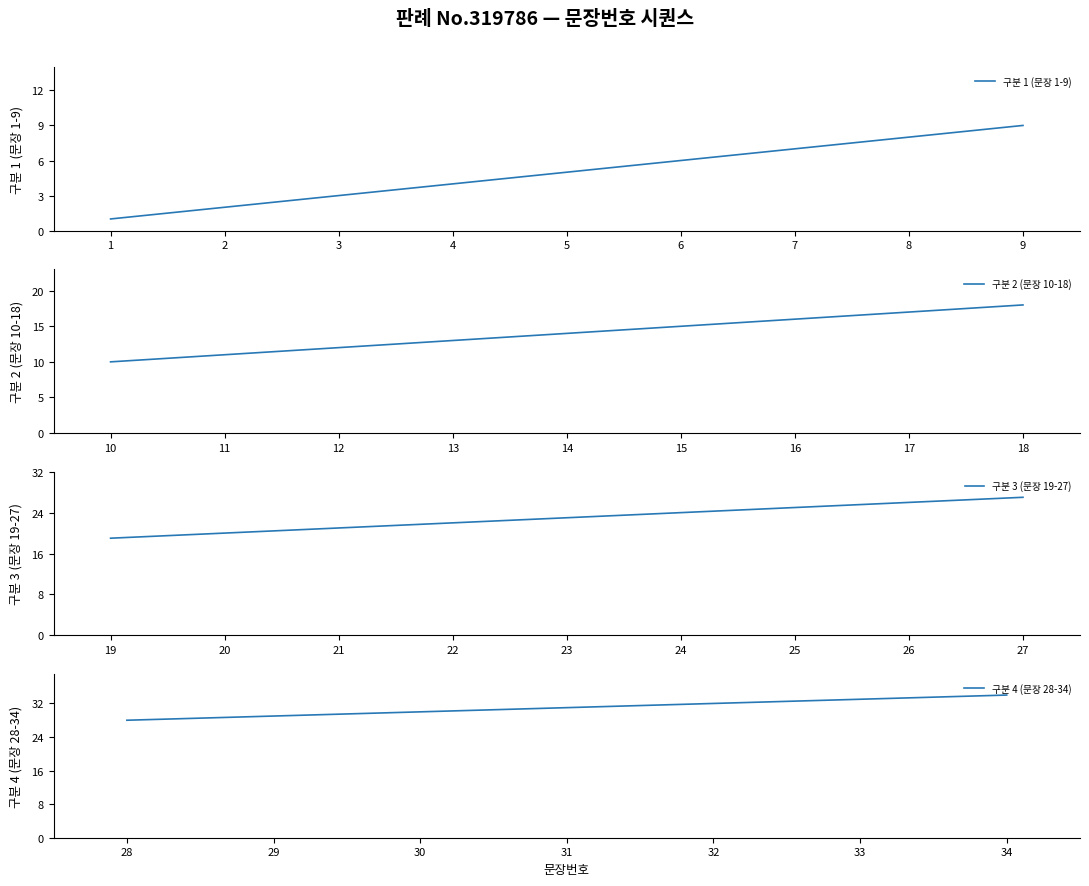

Is this an area chart (filled region under the line)?

No